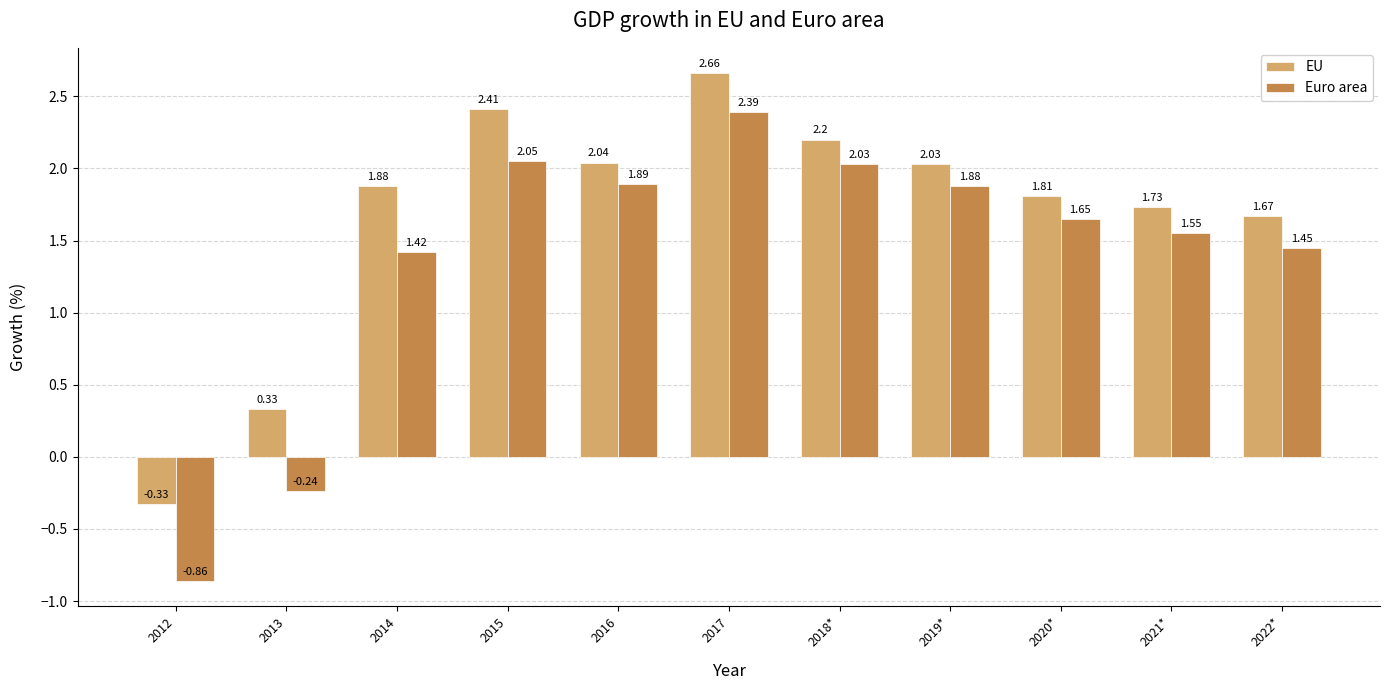

How many bars are there in each group?

2